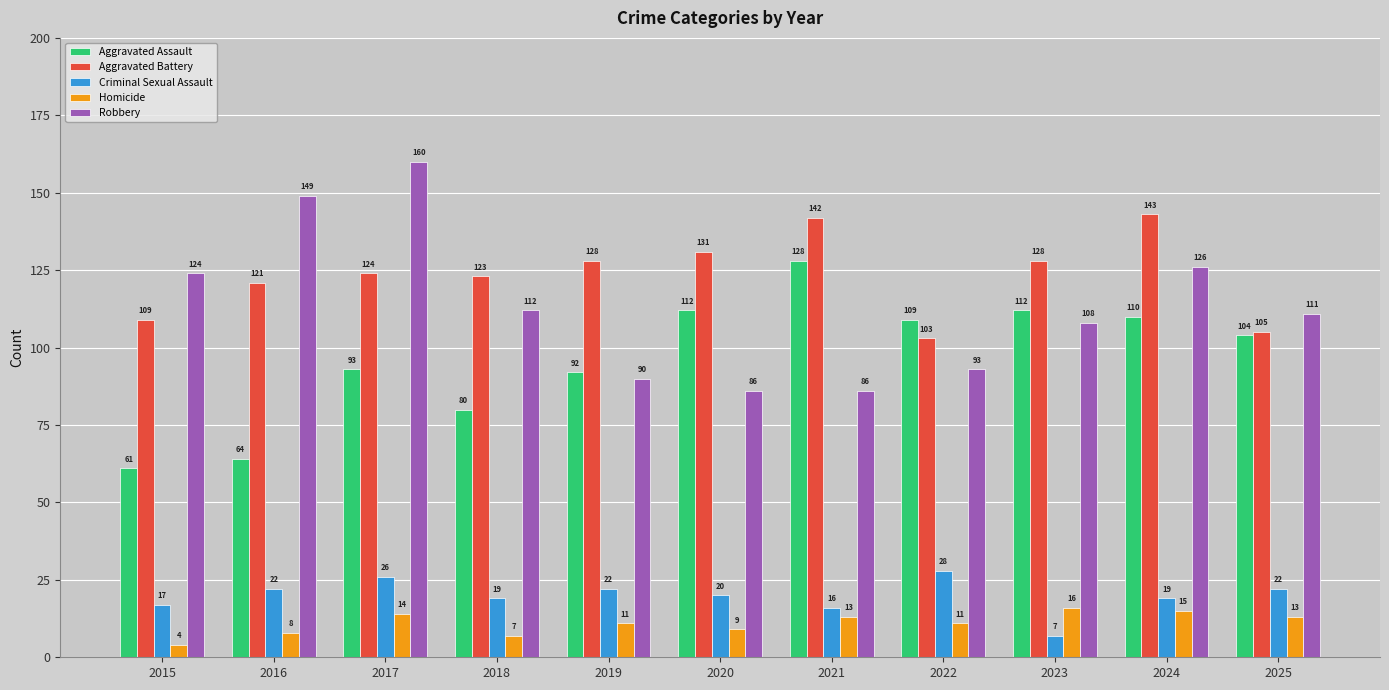

How many groups of bars are there?

11